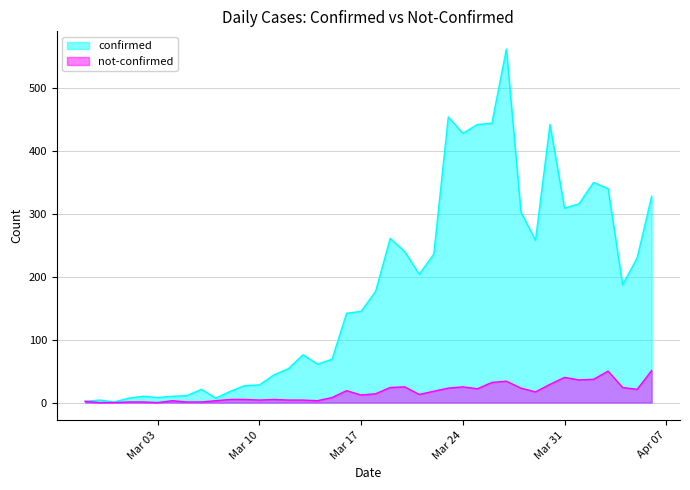

Between 2020-03-09 and 2020-02-29, which is larger?

2020-03-09